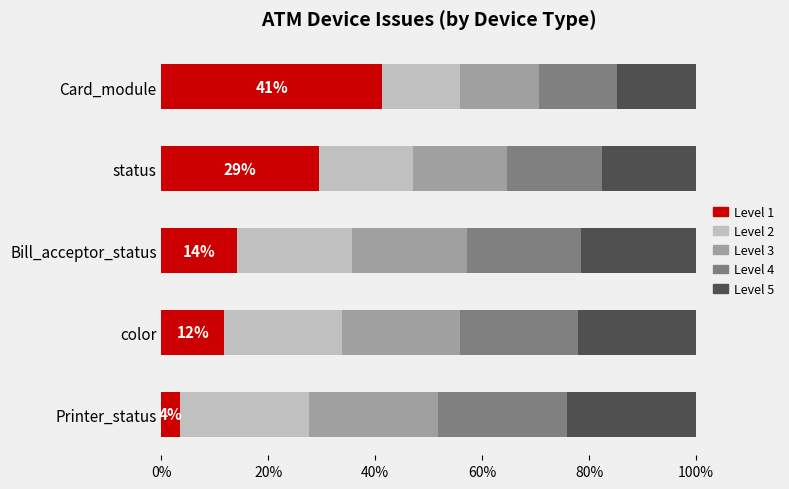

What is the total value across all series at status?

100.0